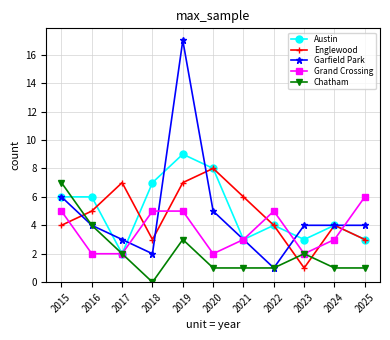

At which category is the sum across all series the highest?

2019